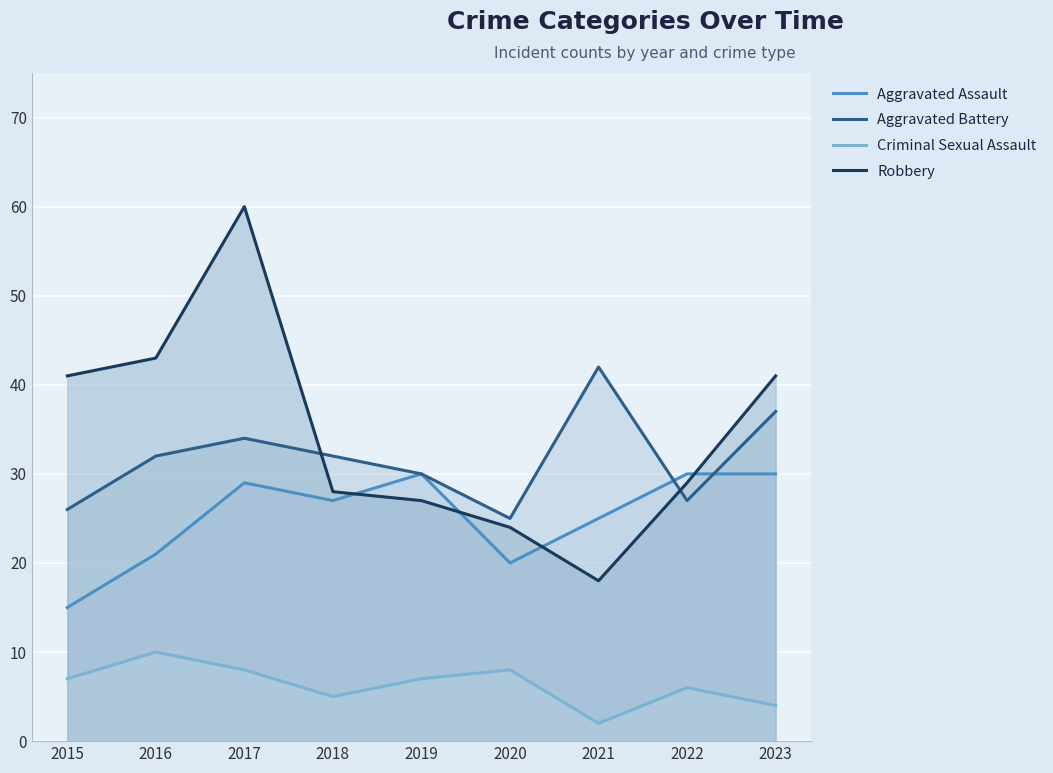

What is the value of the Criminal Sexual Assault point at the 2nd from the left?

10